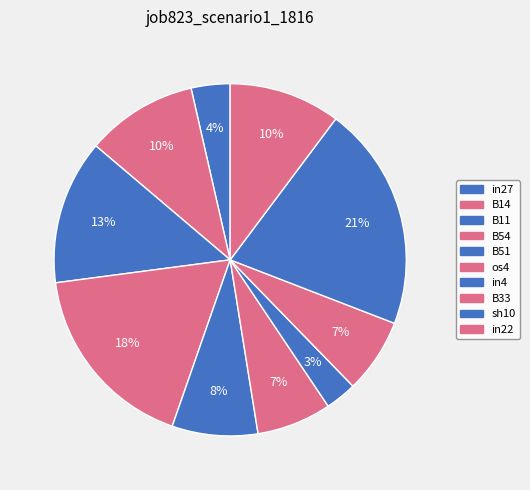

To the nearest percent, what is the average slice percentage?

10%